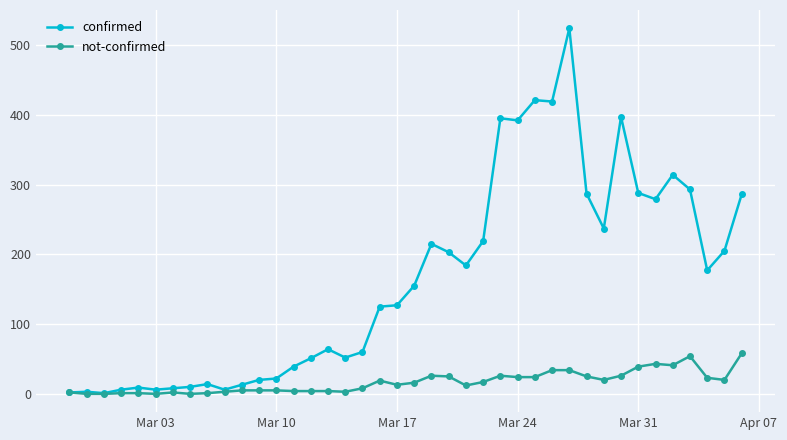

What is the difference between the maximum and minimum values in the not-confirmed series?

58